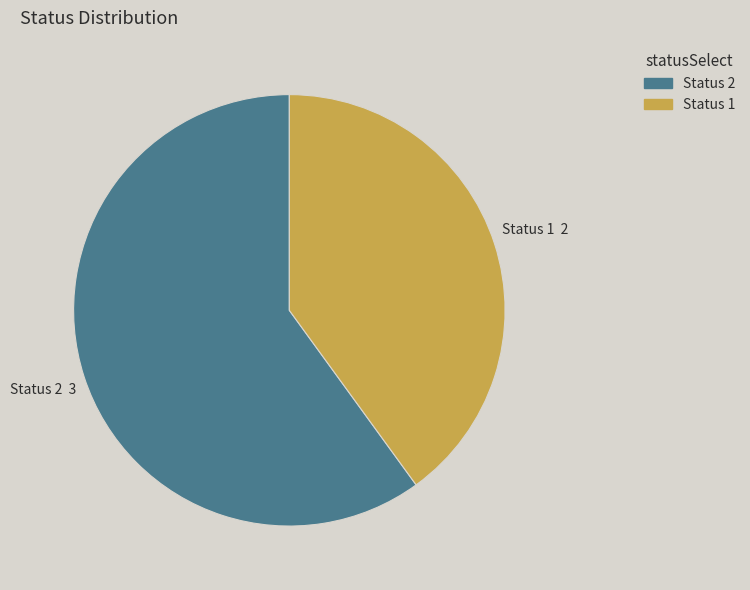

Does any single category account for the majority?

Yes